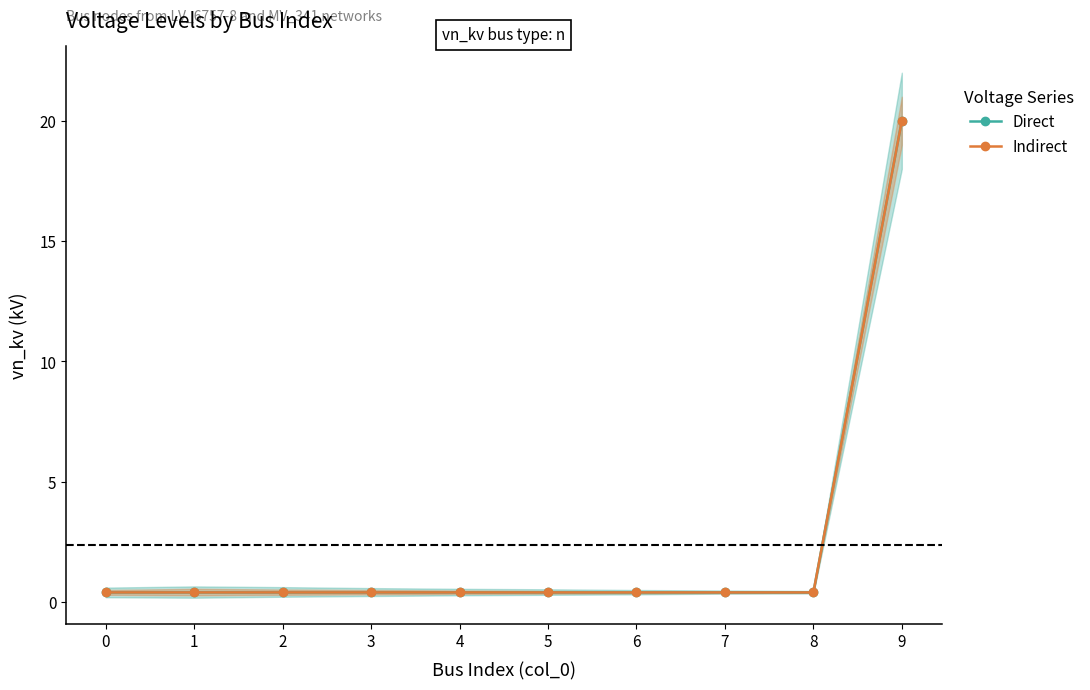

What is the average value of the Direct series?

2.4